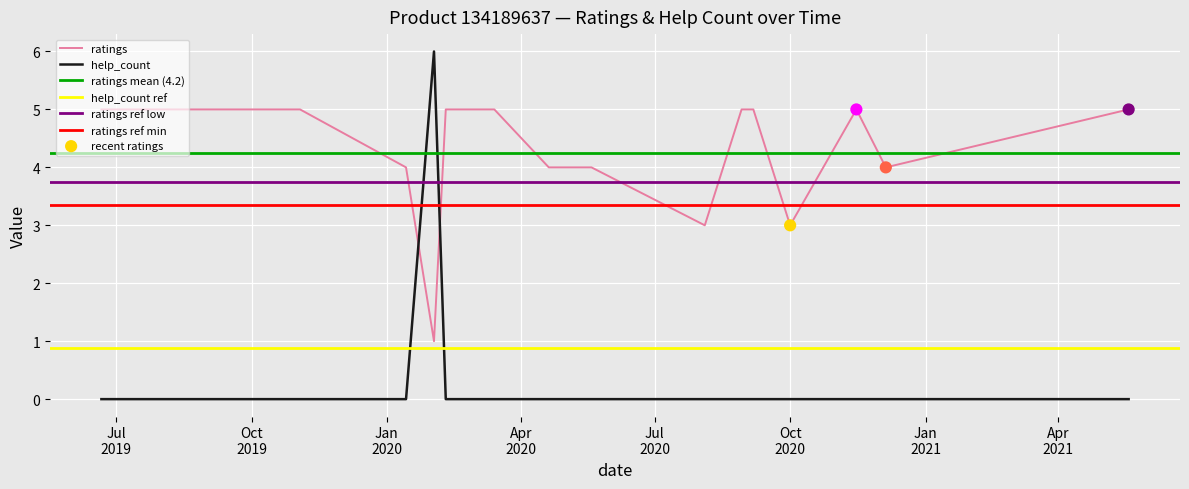

What is the highest value of the ratings series?

5